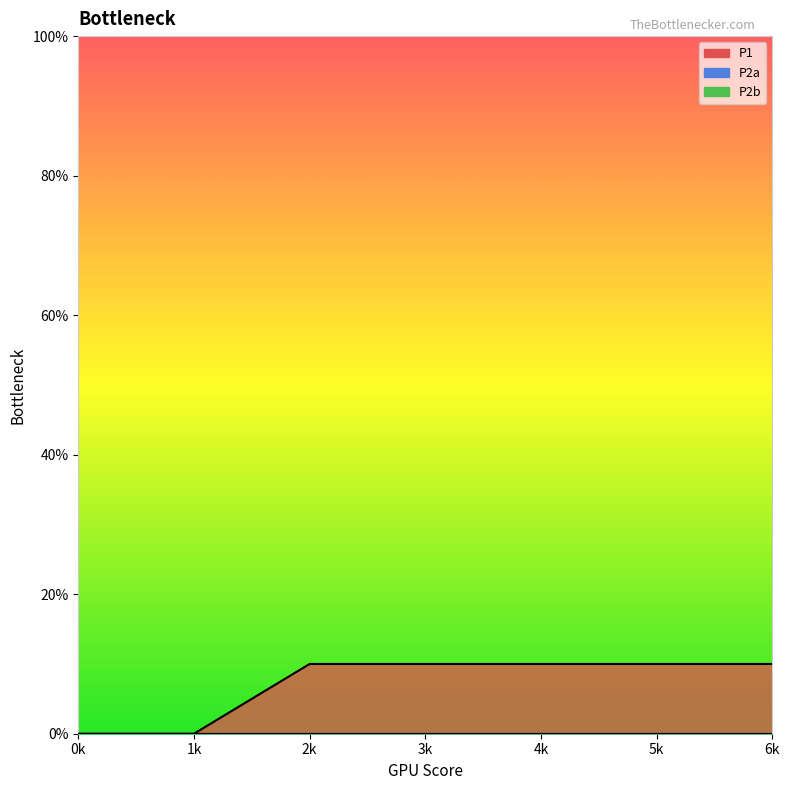

True or false: P2b has a value of 0 at 4.

True